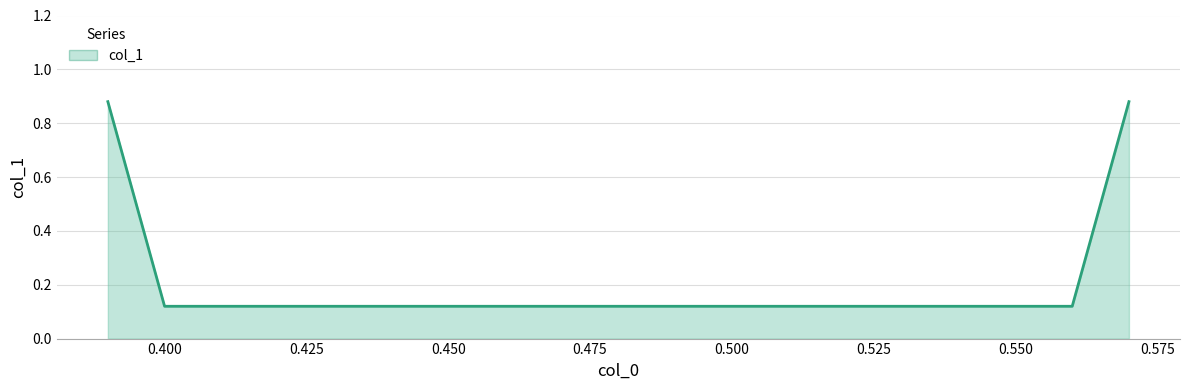

How many lines are shown in the chart?

1